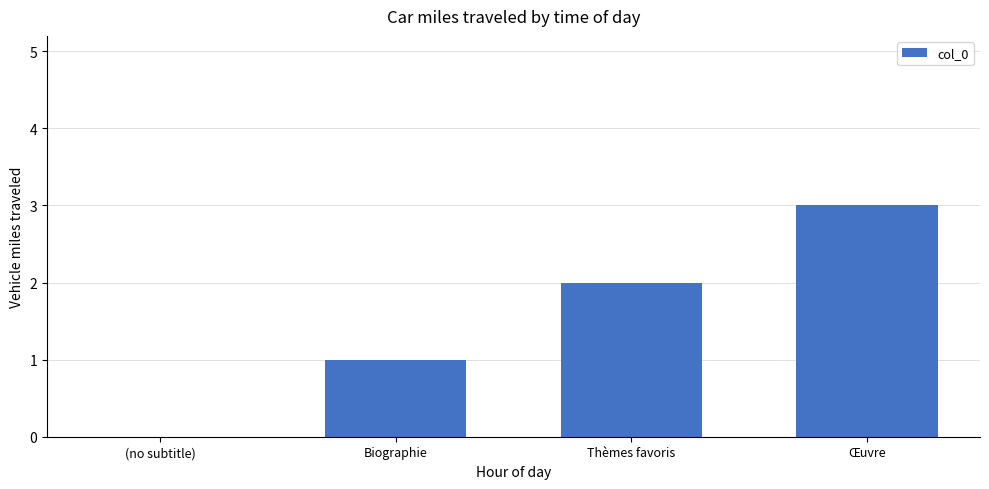

The chart shows a value of 3 at Œuvre. True or false?

True